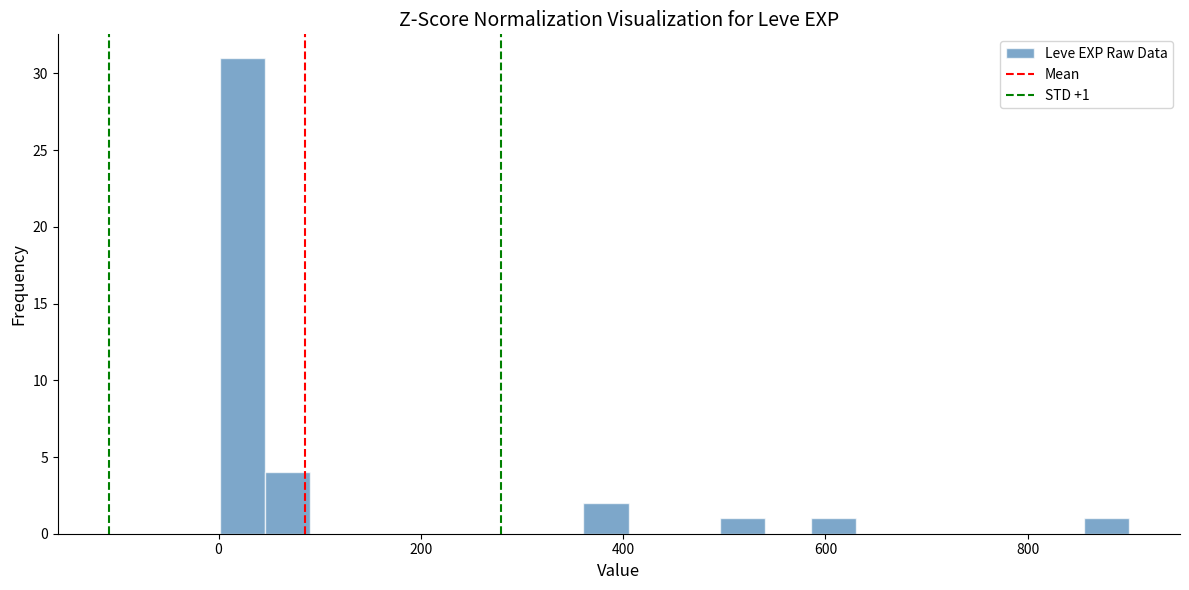

Read against the x-axis, roughly where is the centre of the tallest bar?

20